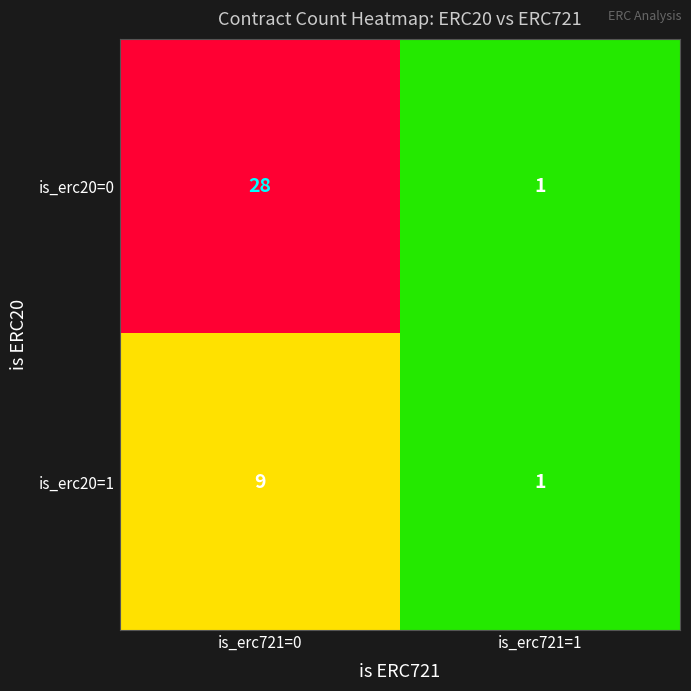

Which category has the highest value across all series?

is_erc721=0